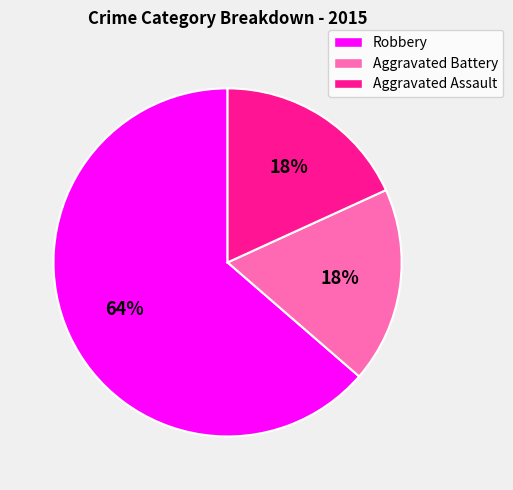

Which has a higher value, Aggravated Battery or Robbery?

Robbery